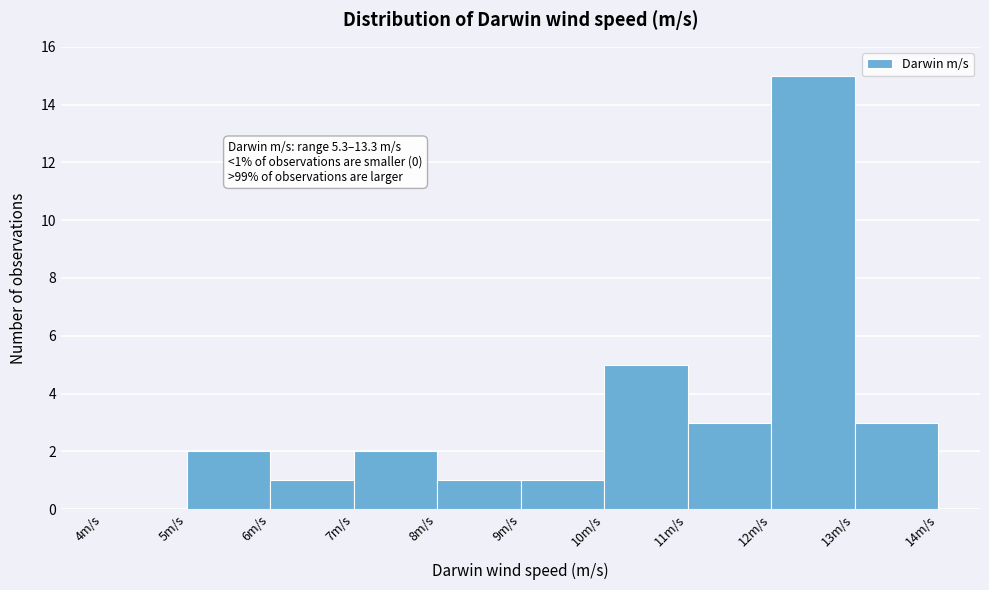

Over which range of the x-axis is the bar tallest?

12 to 13